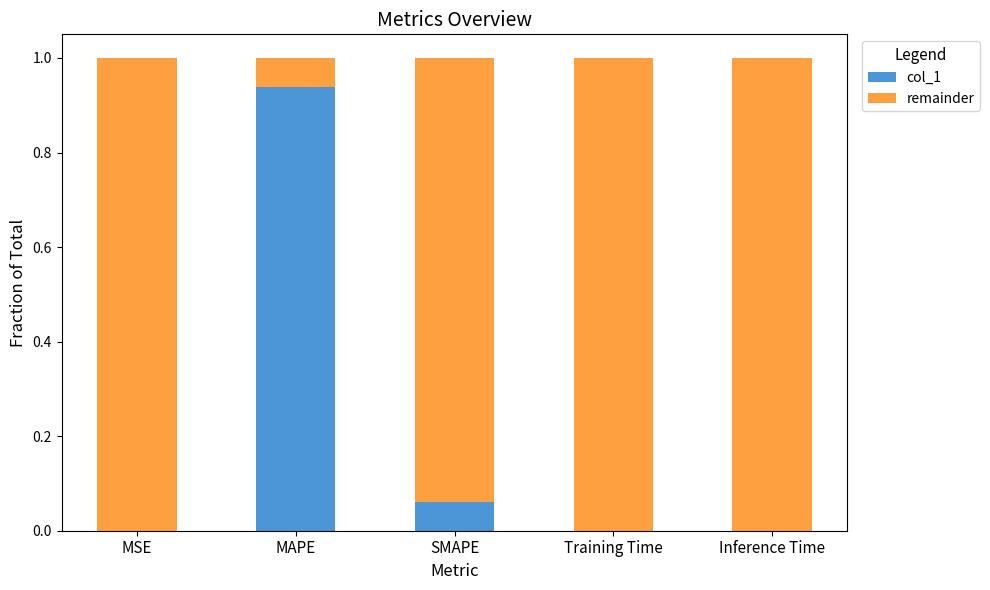

What is the sum of all col_1 values?

1.0